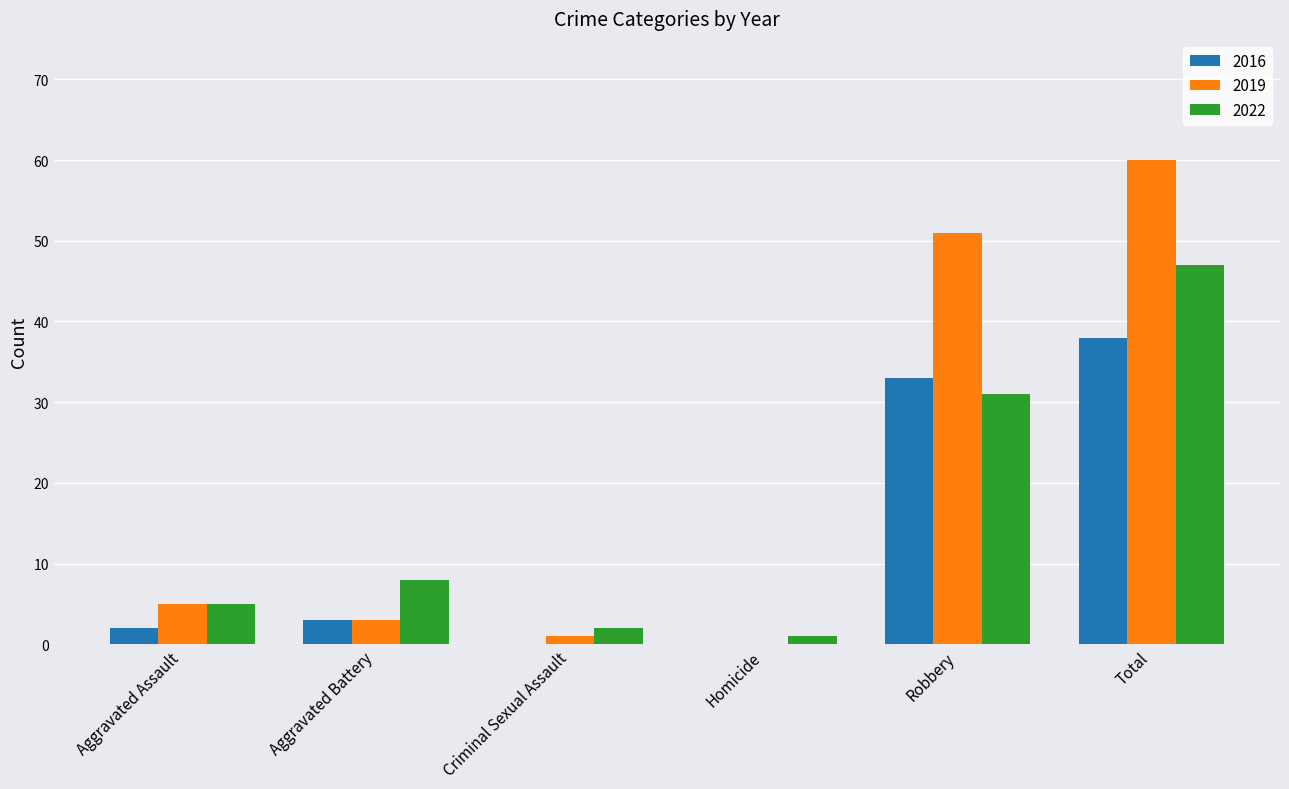

What is the average value of the 2016 series?

13